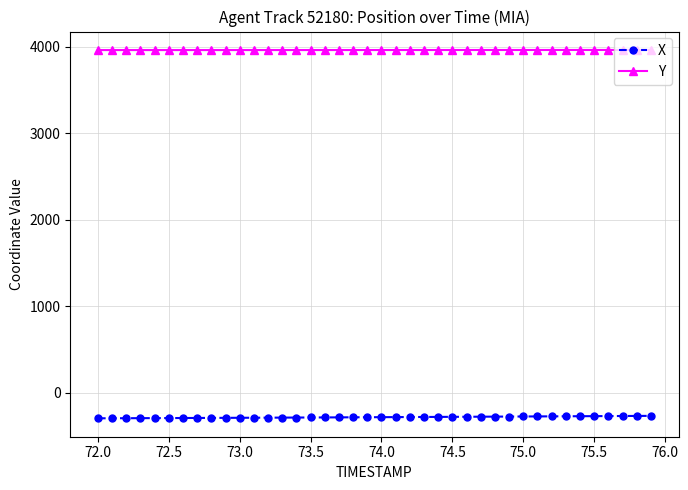

What is the smallest value displayed?

-298.4